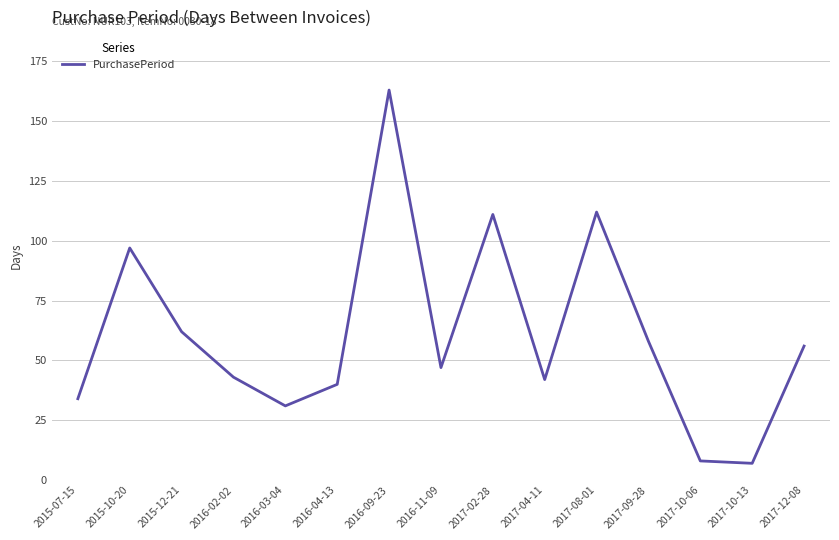

At which category does the data reach its first local peak?

2015-10-20